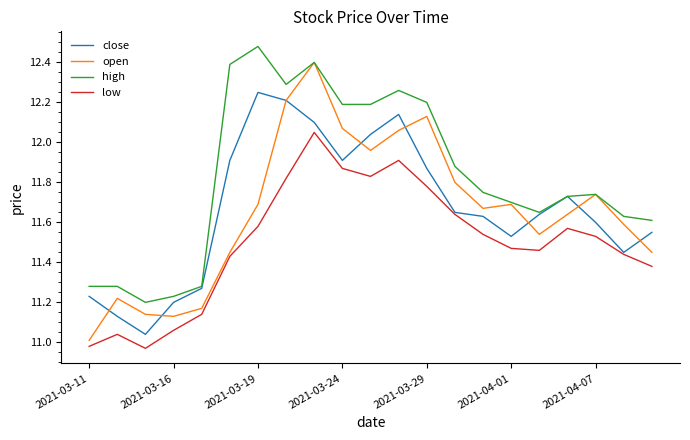

Which series has the largest total across all categories?

high